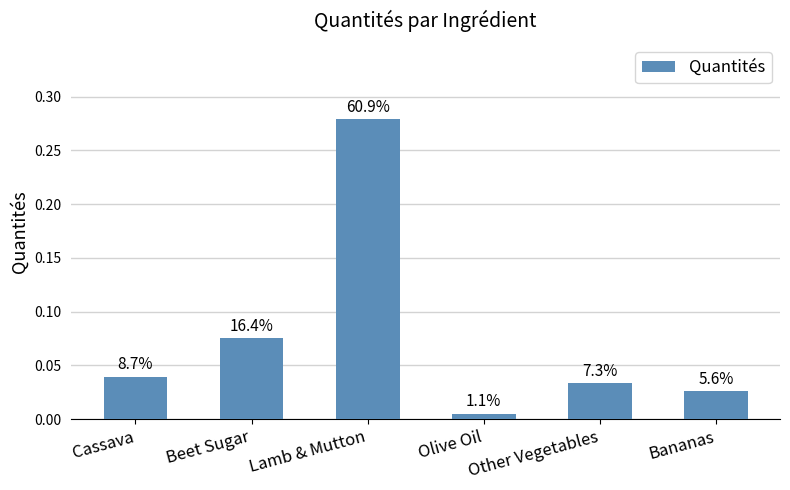

What is the greatest value displayed?

0.3